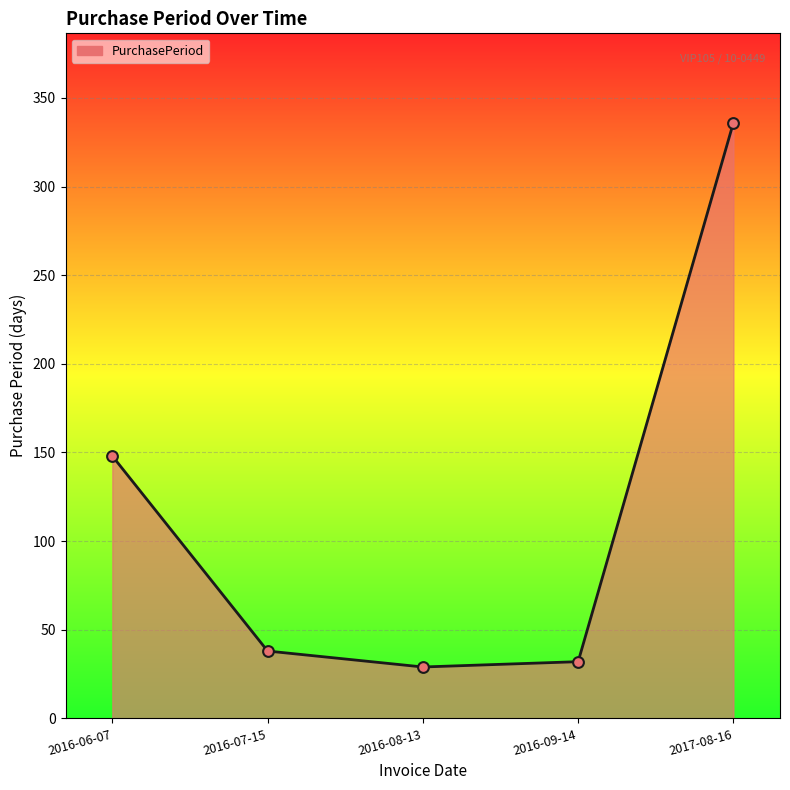

Which has a higher value, 2016-09-14 or 2016-06-07?

2016-06-07